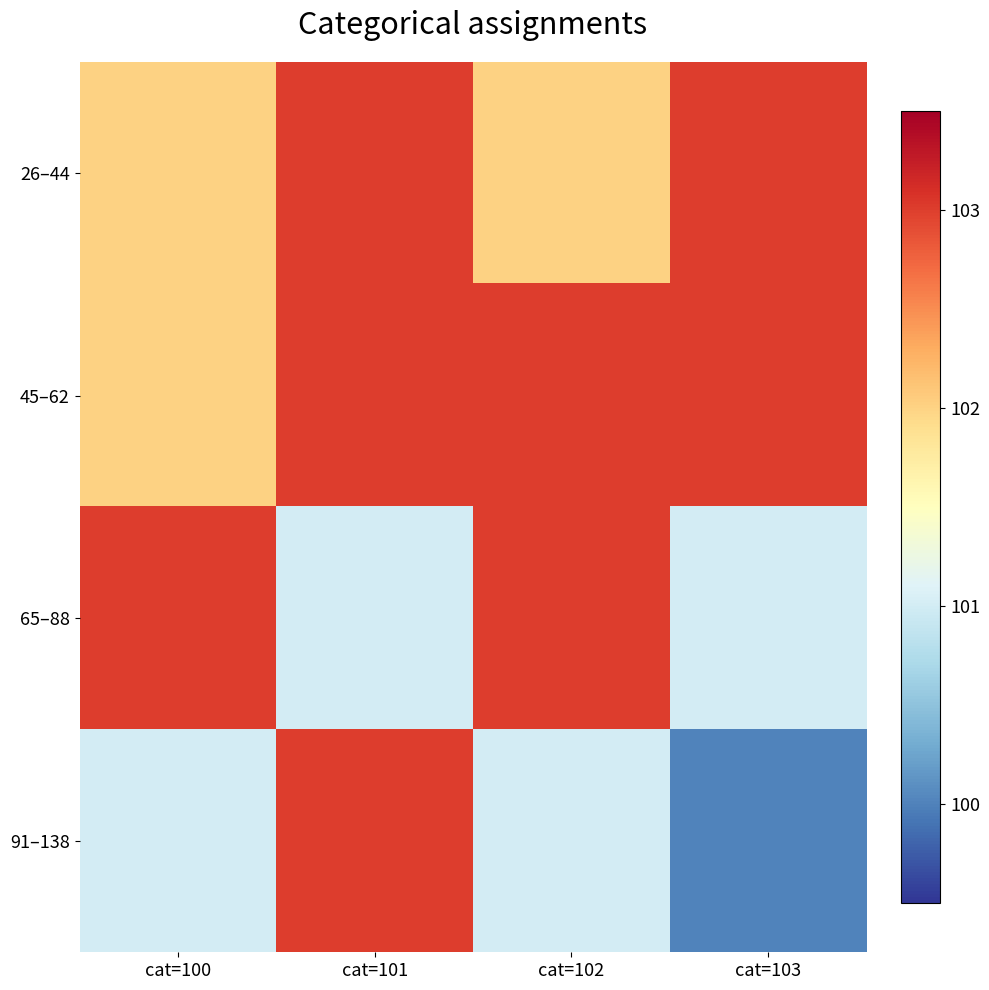

Reading left to right, transcribe all the data shown in this chart.

26–44: cat=100=102	cat=101=103	cat=102=102	cat=103=103
45–62: cat=100=102	cat=101=103	cat=102=103	cat=103=103
65–88: cat=100=103	cat=101=101	cat=102=103	cat=103=101
91–138: cat=100=101	cat=101=103	cat=102=101	cat=103=100